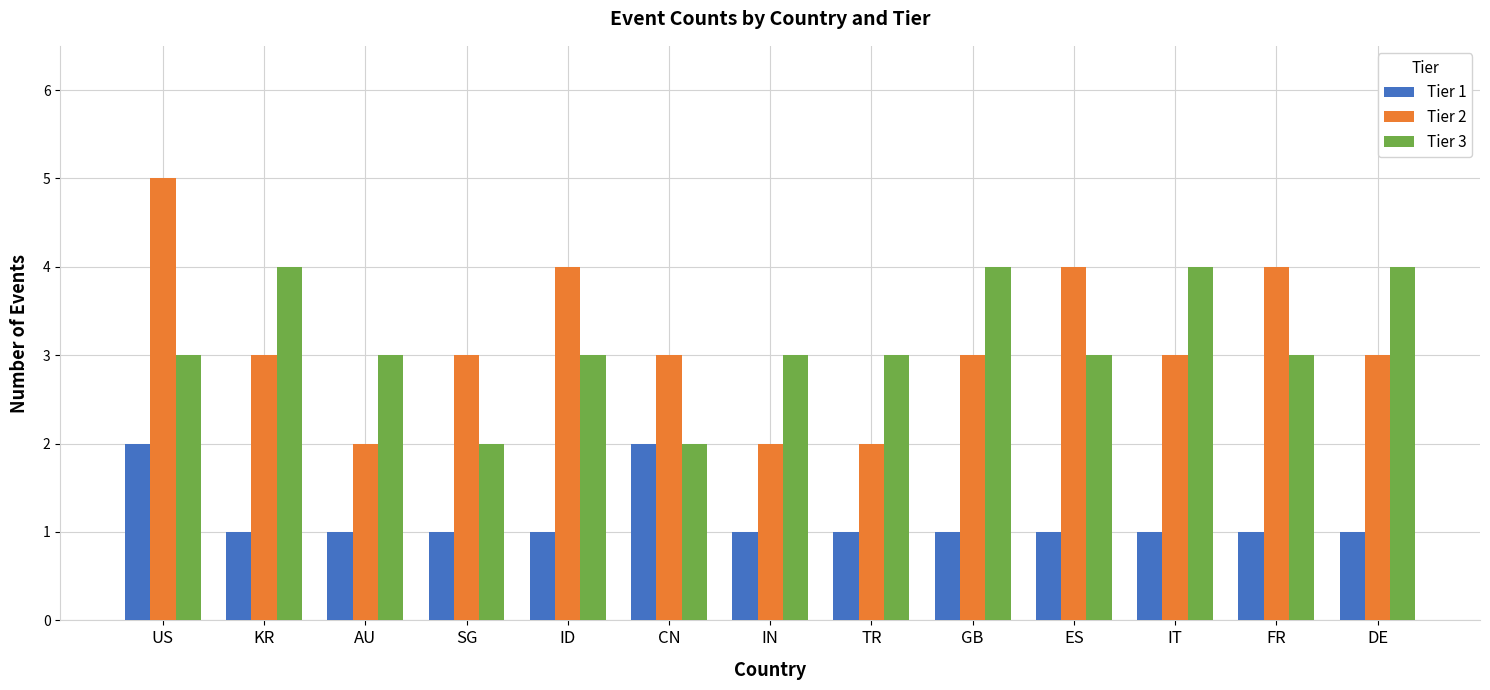

Which series has the largest range (max minus min)?

Tier 2